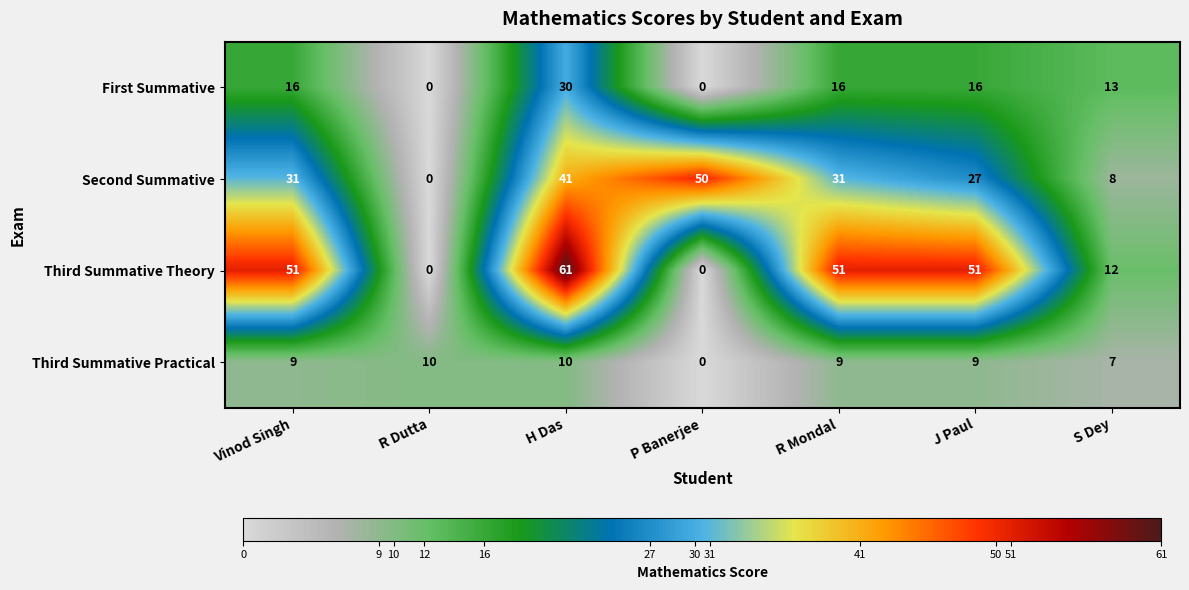

How many distinct data groups are displayed?

4